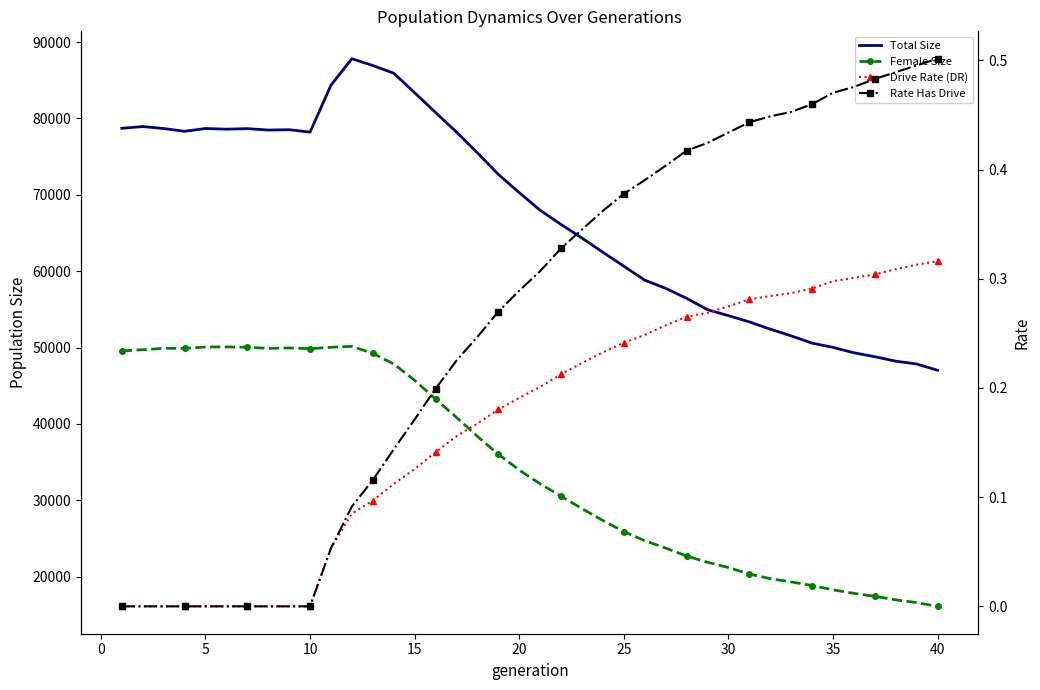

How many lines are shown in the chart?

4